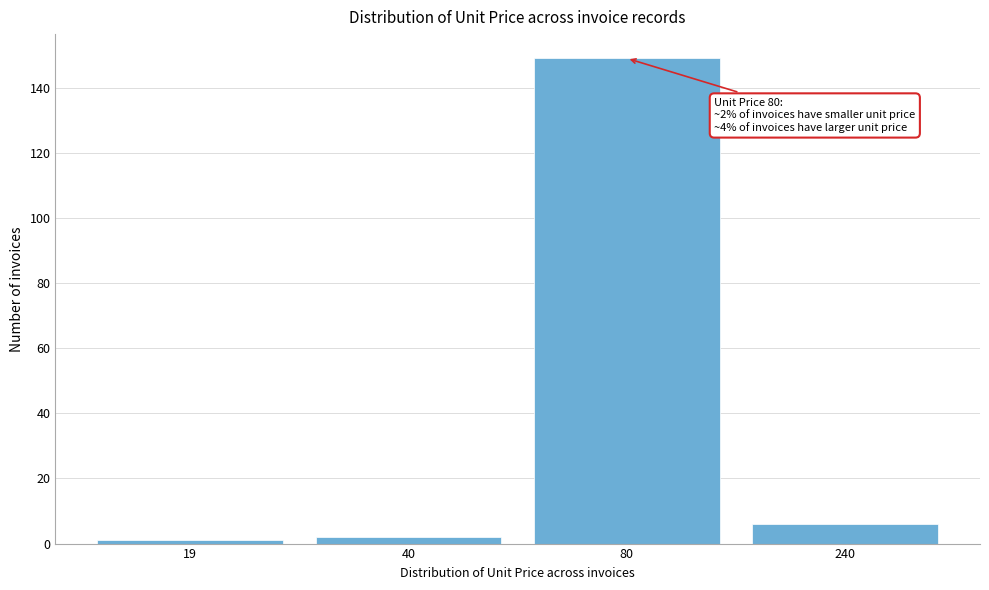

Reading left to right, what are all the values shown in this chart?

19=1	40=2	80=149	240=6